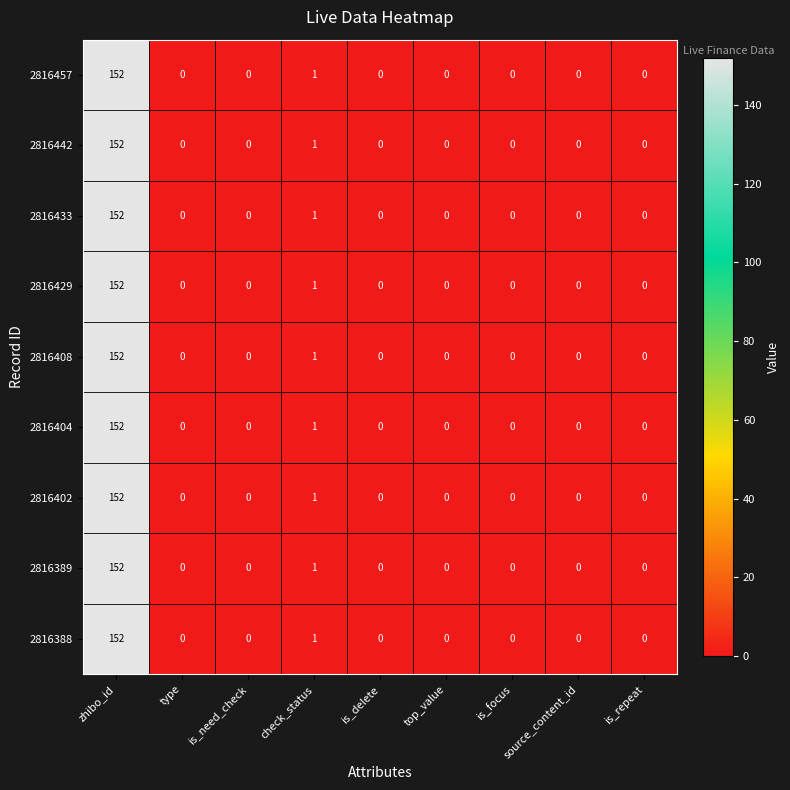

At which category does the chart reach its peak across all series?

zhibo_id